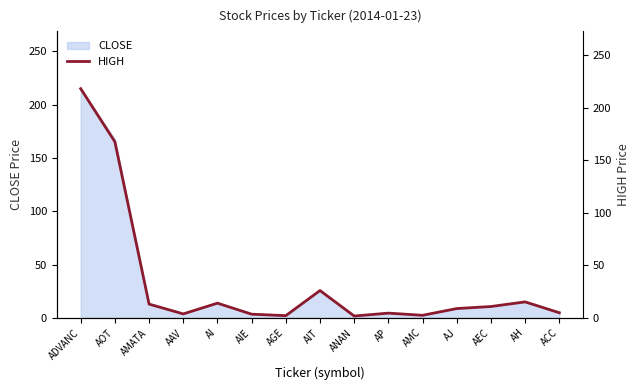

What is the sum of all values?

496.4